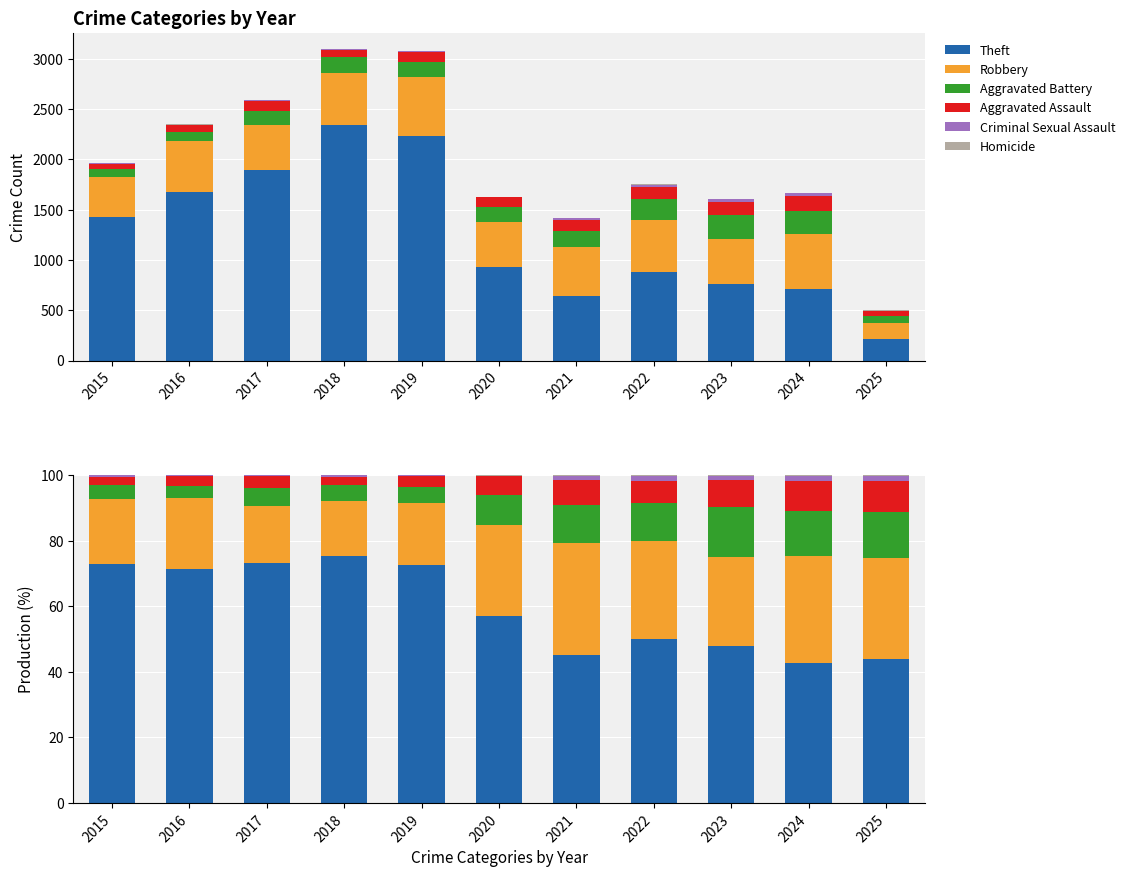

What is the value of the Homicide bar at the 10th from the left?

0.2